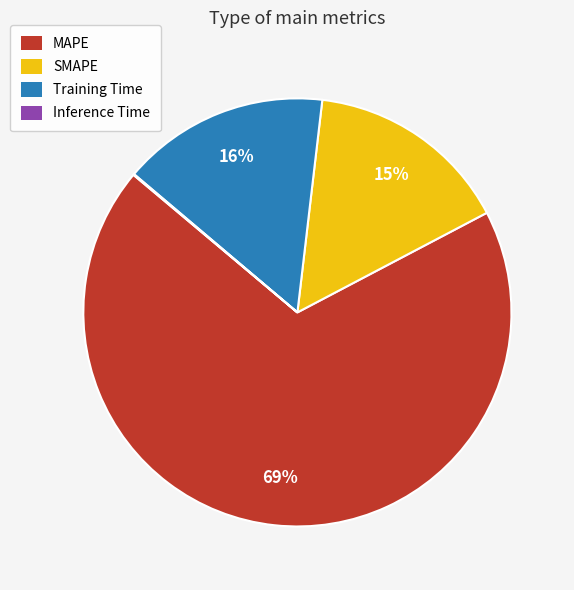

Do SMAPE and Training Time together represent more than half of the pie?

No